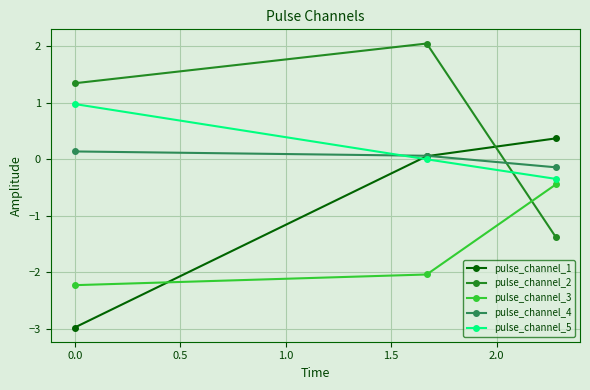

What is the value of the pulse_channel_3 point at the 2nd from the left?

-2.0